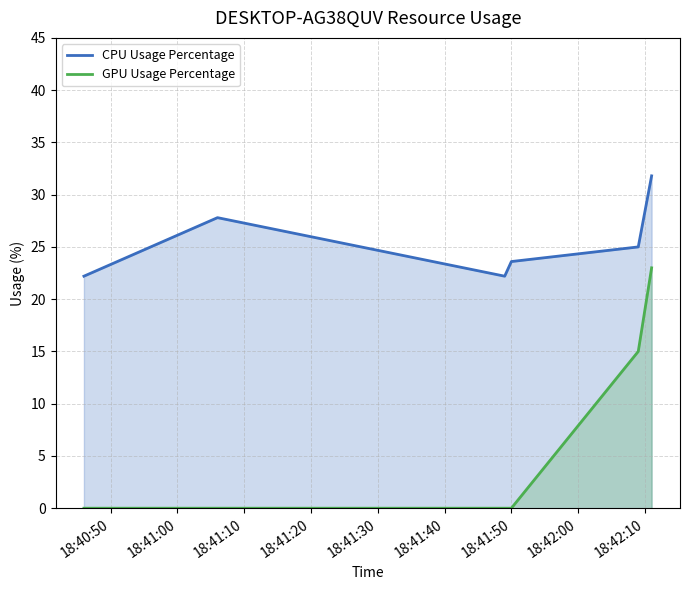

How many data points in CPU Usage Percentage are less than 25?

3